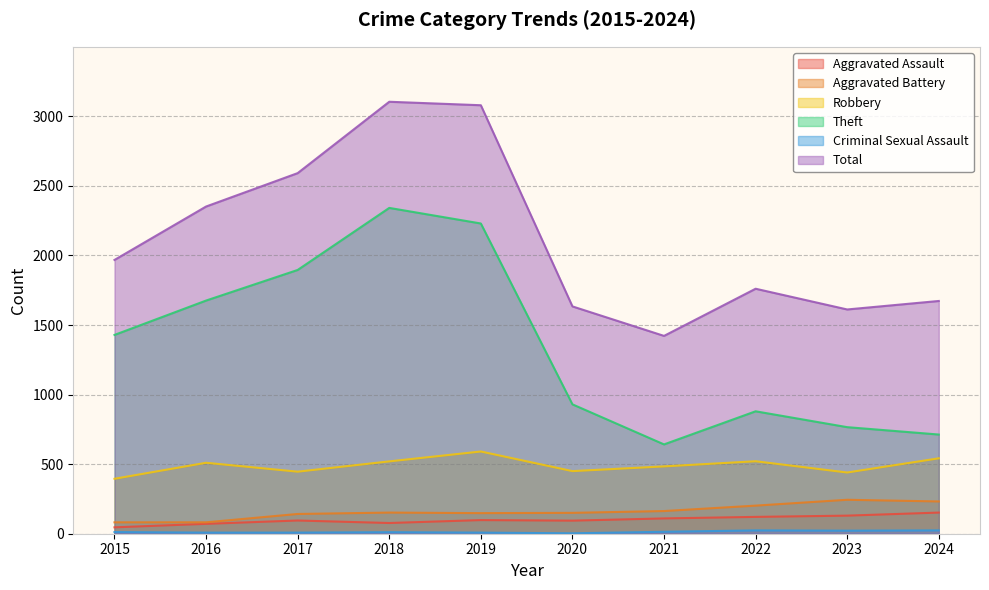

True or false: Aggravated Battery has a value of 244 at 2023.

True